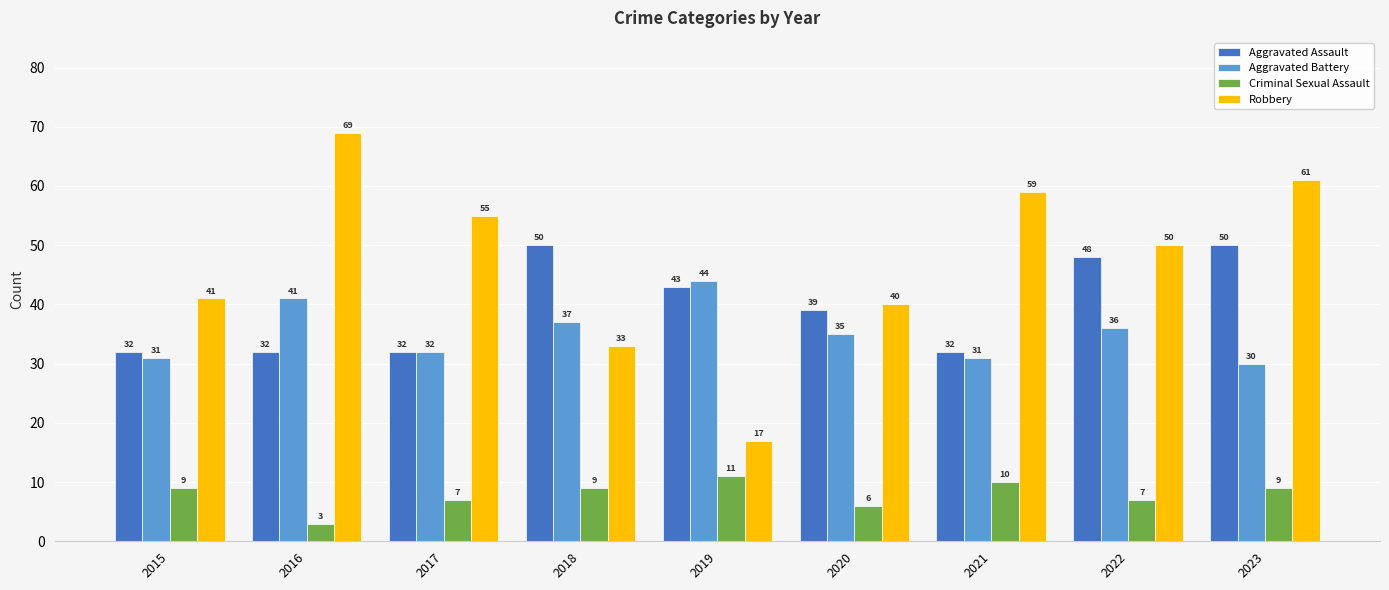

What is the difference between the second highest and minimum values in the Criminal Sexual Assault series?

7